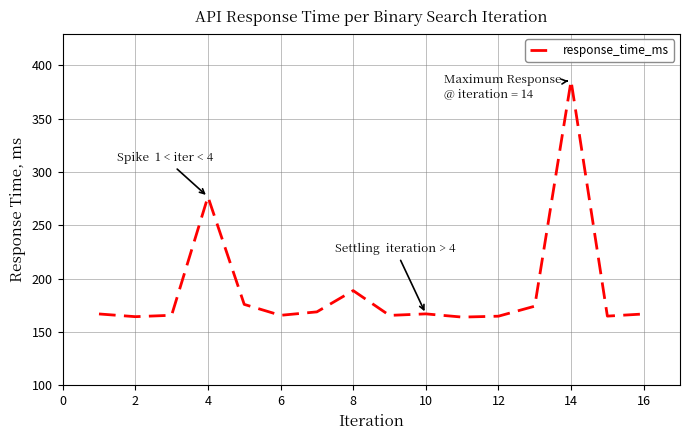

What is the minimum value shown in the chart?

164.0